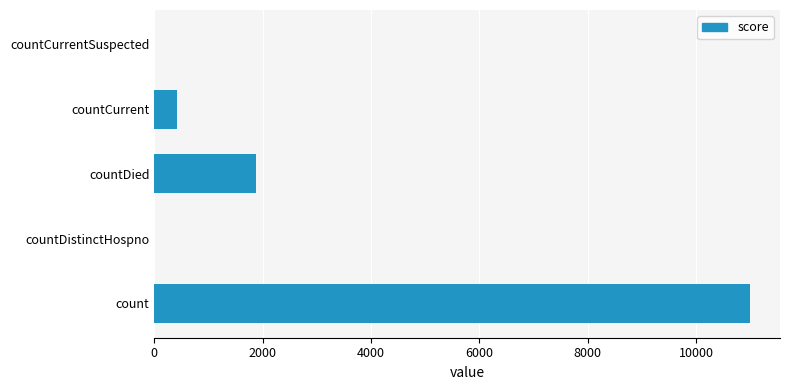

What is the sum of all values?

13303